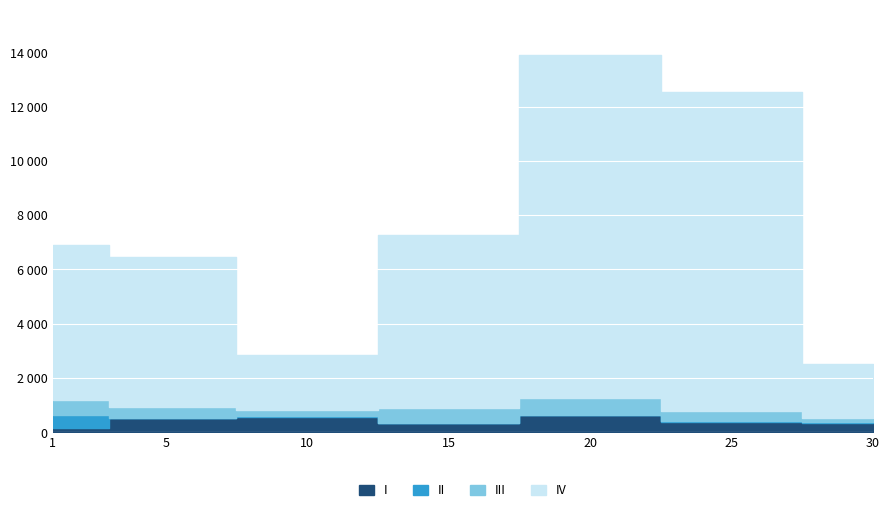

How many lines are shown in the chart?

4